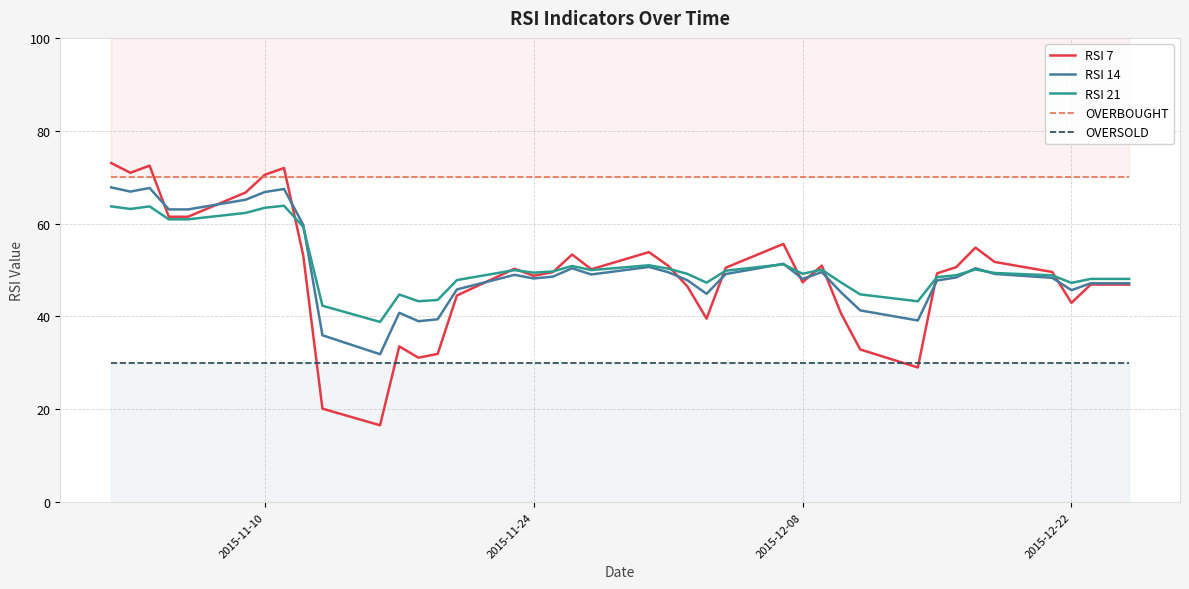

How many data points in RSI 7 are less than 50?

20